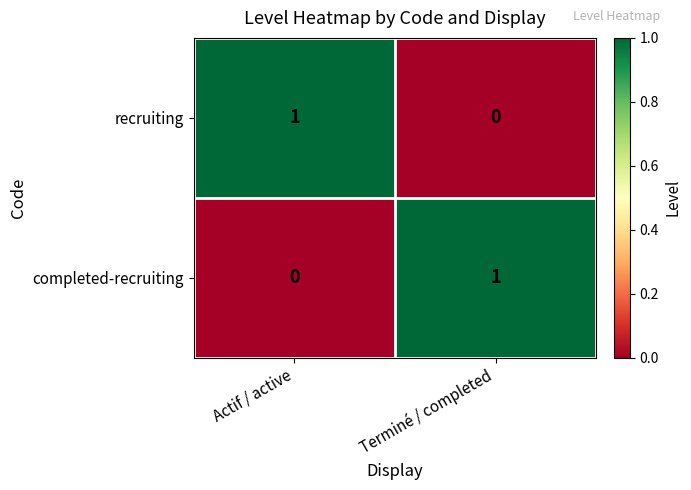

Reading left to right, what are all the values shown in this chart?

recruiting: 1	0
completed-recruiting: 0	1